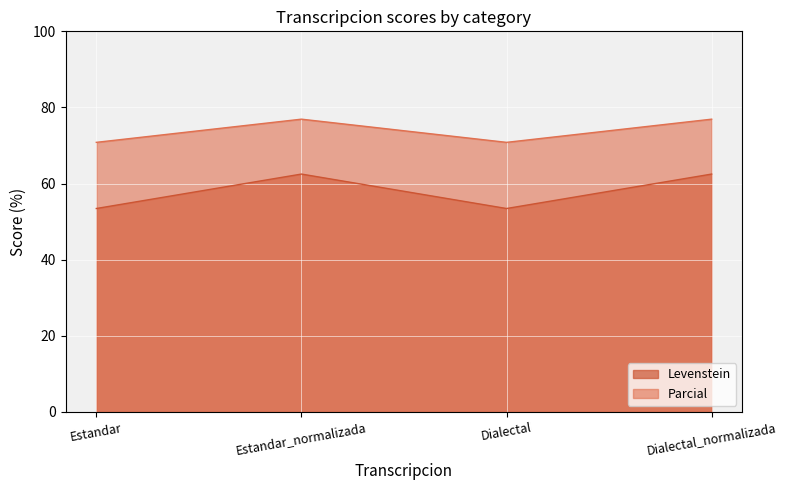

Does the chart display data point markers on the line(s)?

No